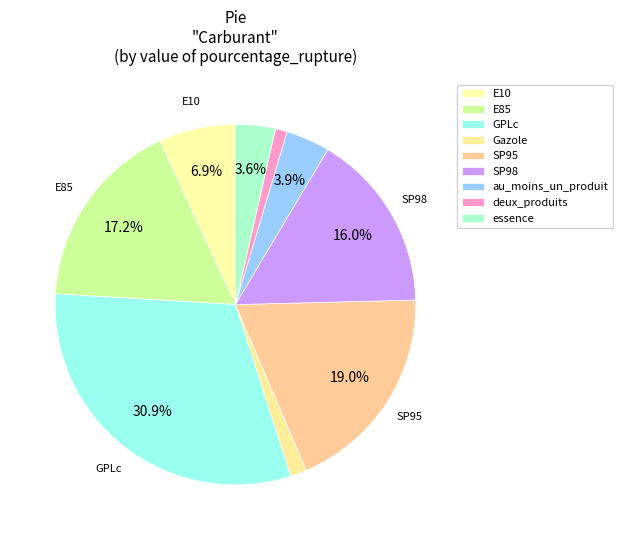

Which category has the biggest portion of the pie?

GPLc